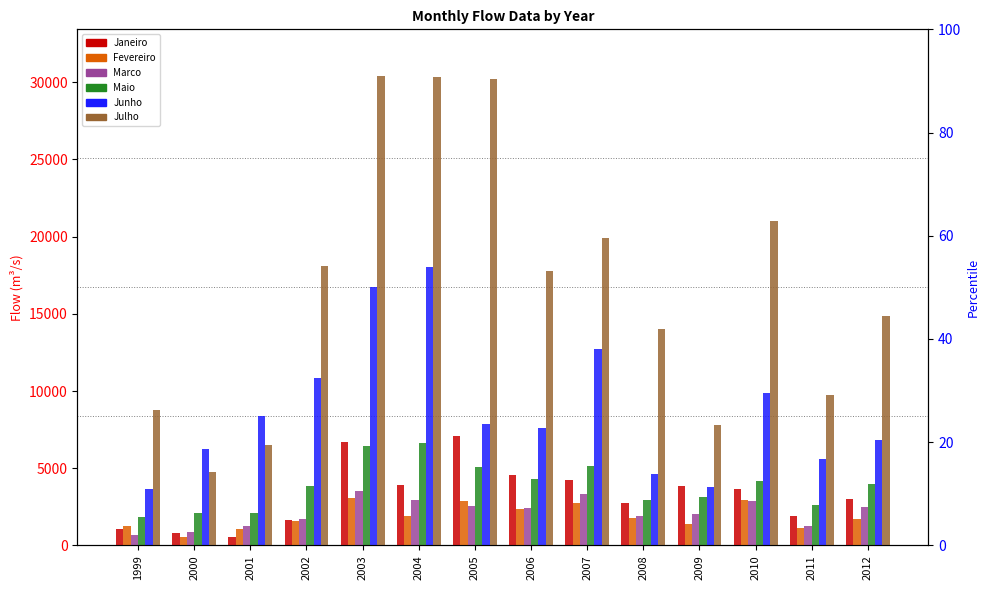

Count the number of categories in the chart.

14